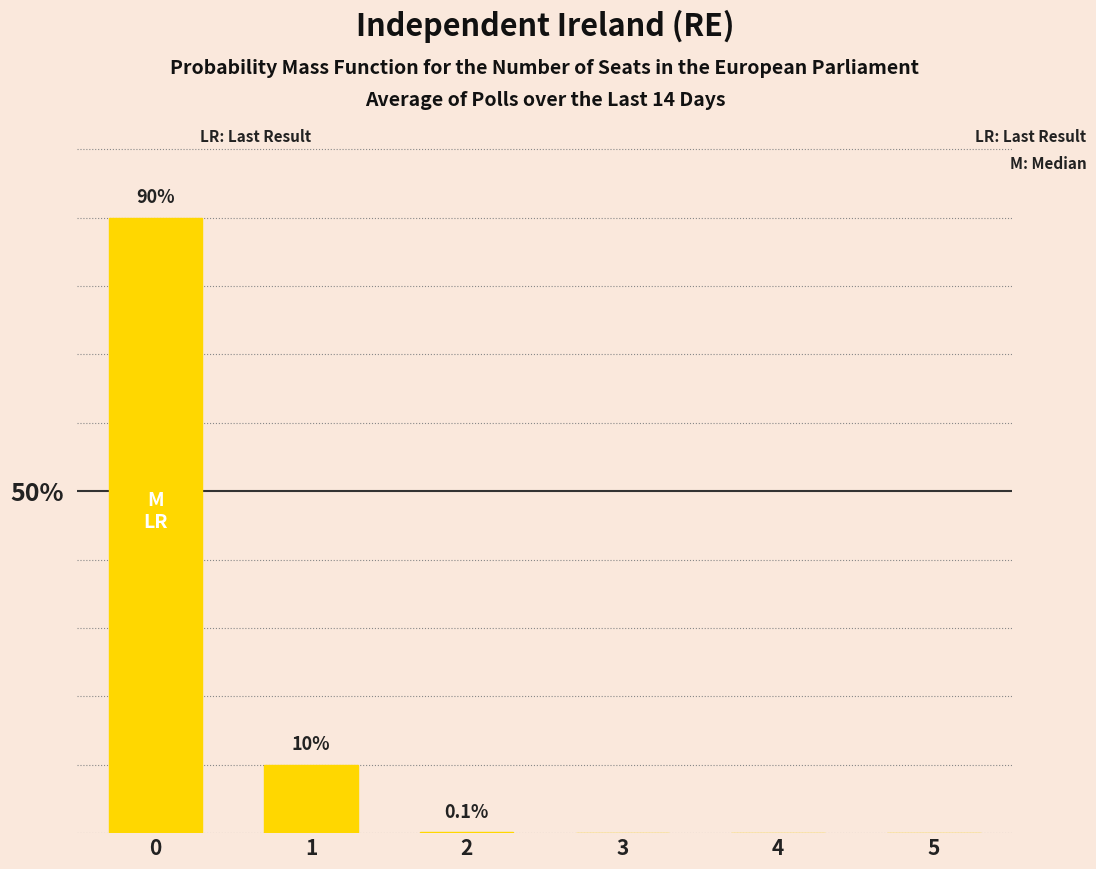

At which category does the chart reach its minimum across all series?

3